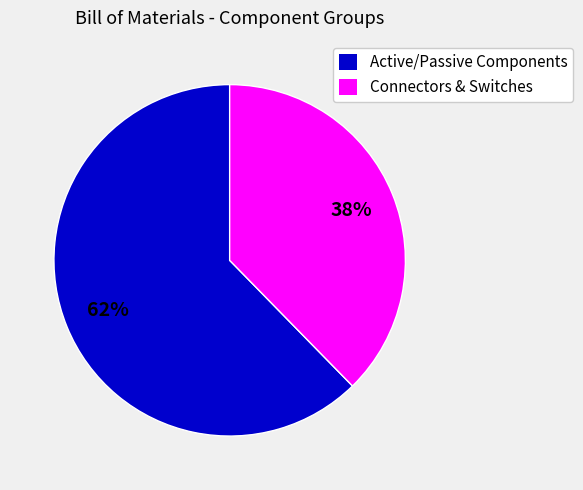

To the nearest percent, what percentage of the pie is Connectors & Switches?

38%